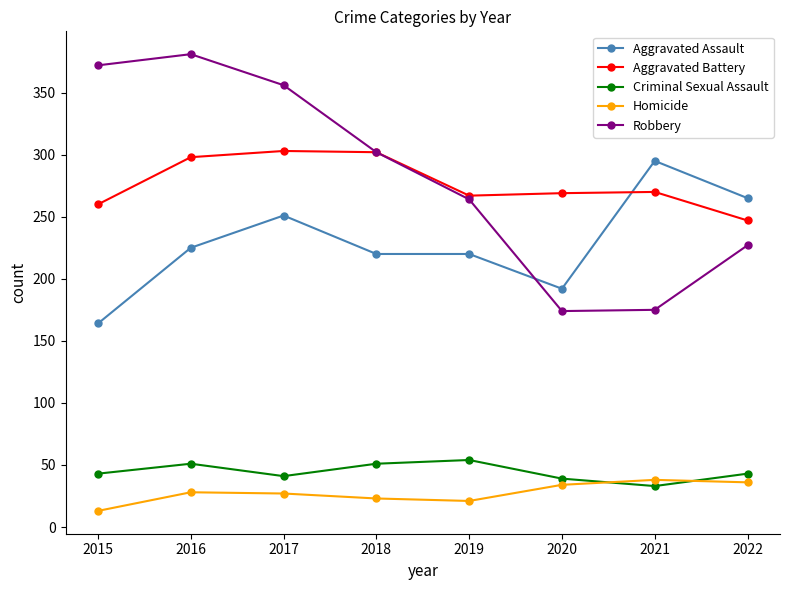

What is the total value across all series at 2016?

983